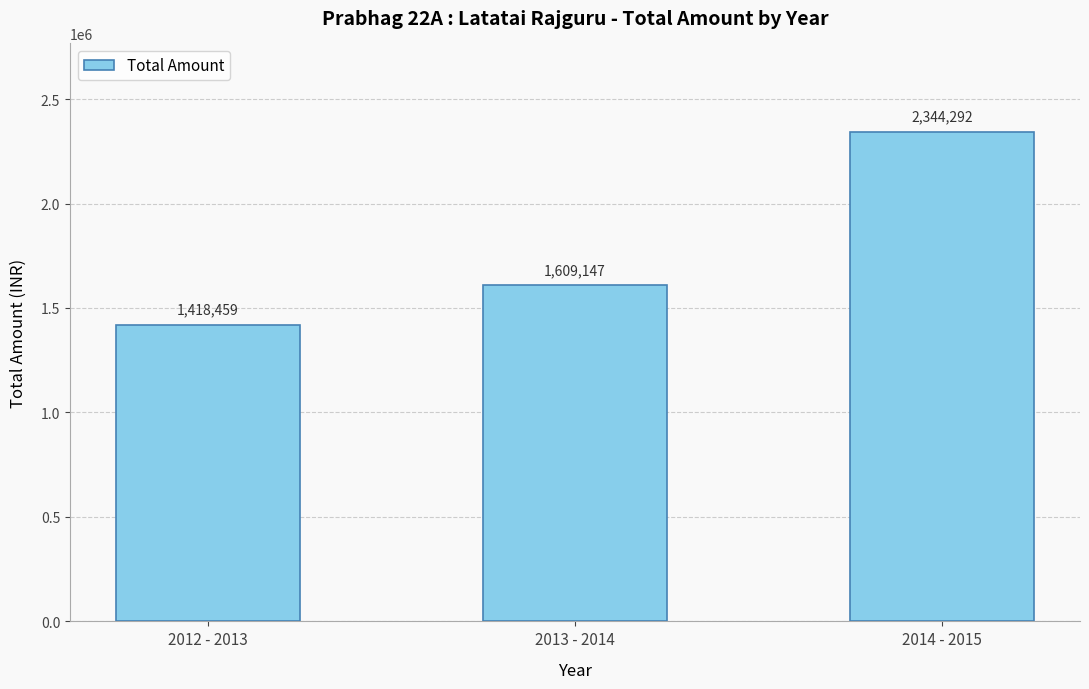

What is the change in value from 2012 - 2013 to 2013 - 2014?

+190688